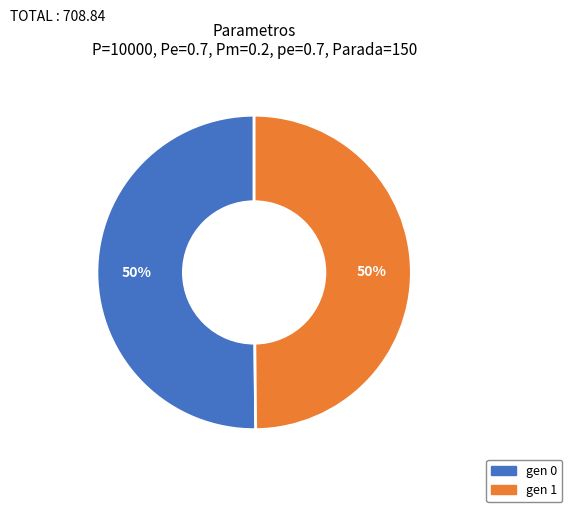

Is it true that gen 1 is 61% of the pie?

False